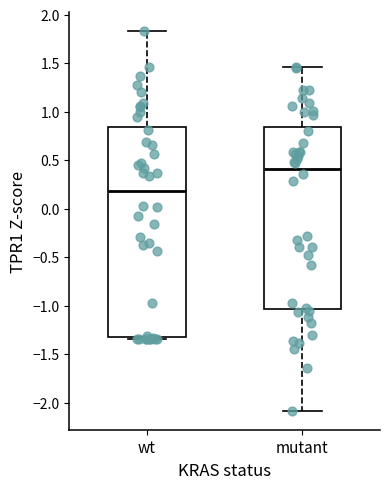

Reading left to right, transcribe this box plot: for each box, give where its median line is, the range the box spans, and where its two whiskers end, as read against the y-axis. The values are not printed on the chart, so give them approximately, as read against the axis.

wt: median 0.20, box -1.30 to 0.85, whiskers -1.35 to 1.85
mutant: median 0.40, box -1.05 to 0.85, whiskers -2.10 to 1.45